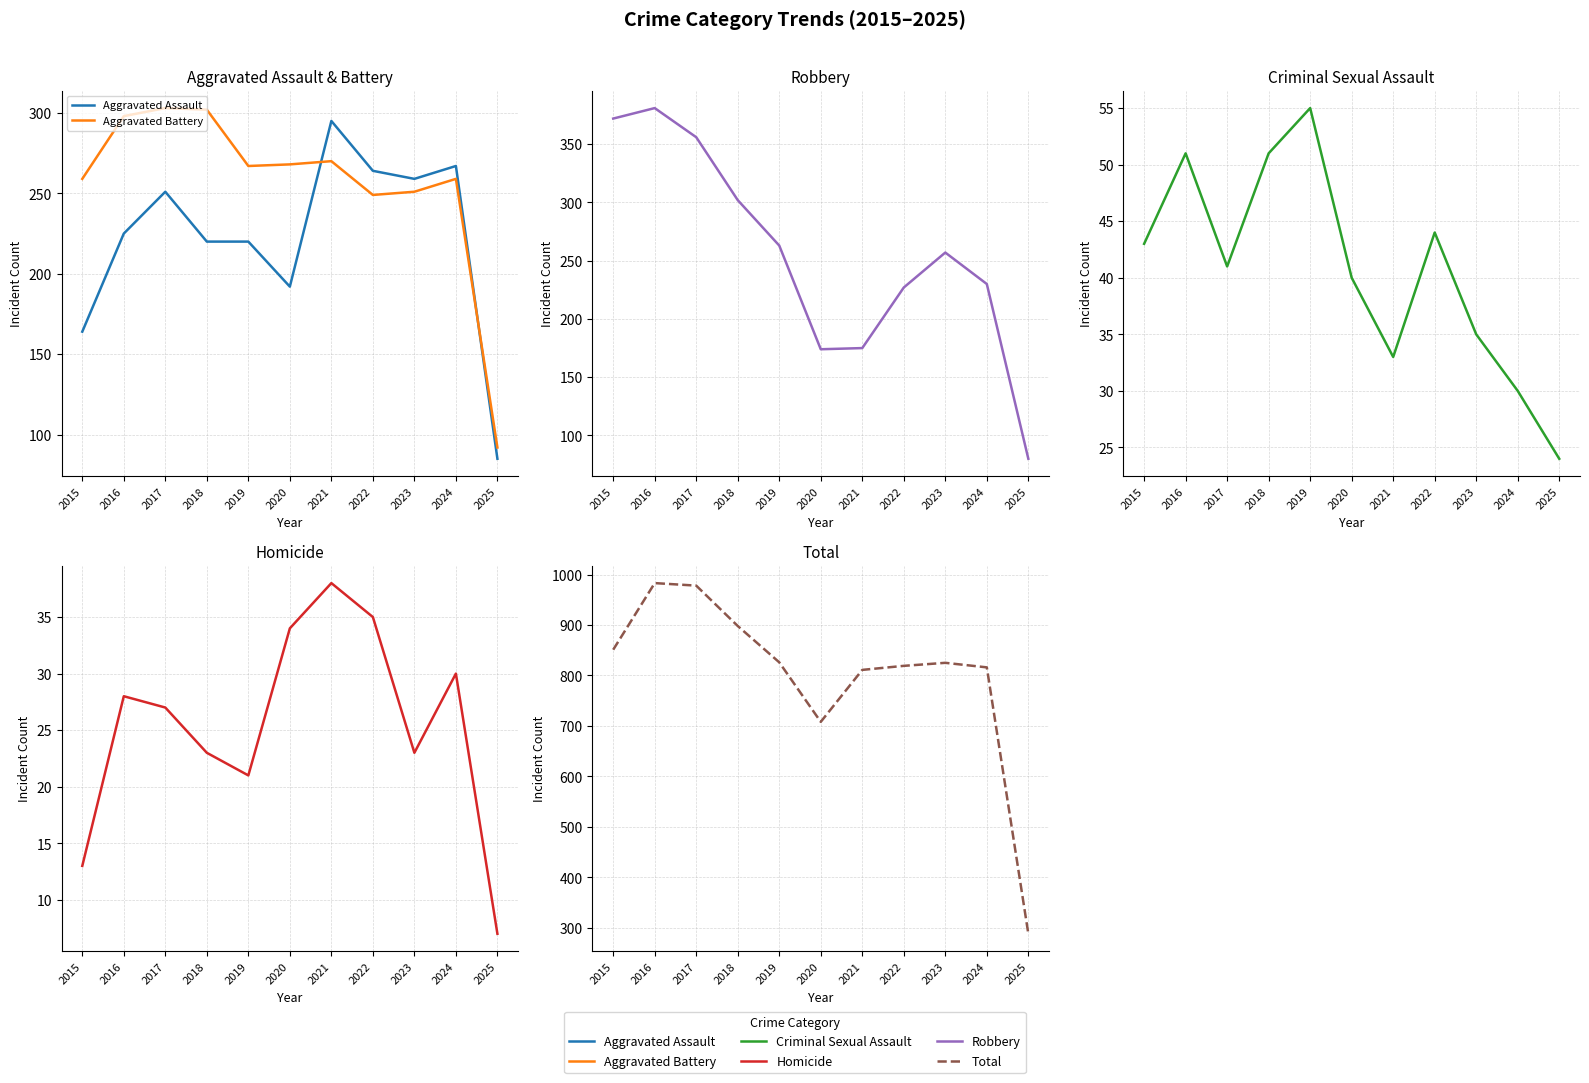

What is the total value across all series at 2016?

1966